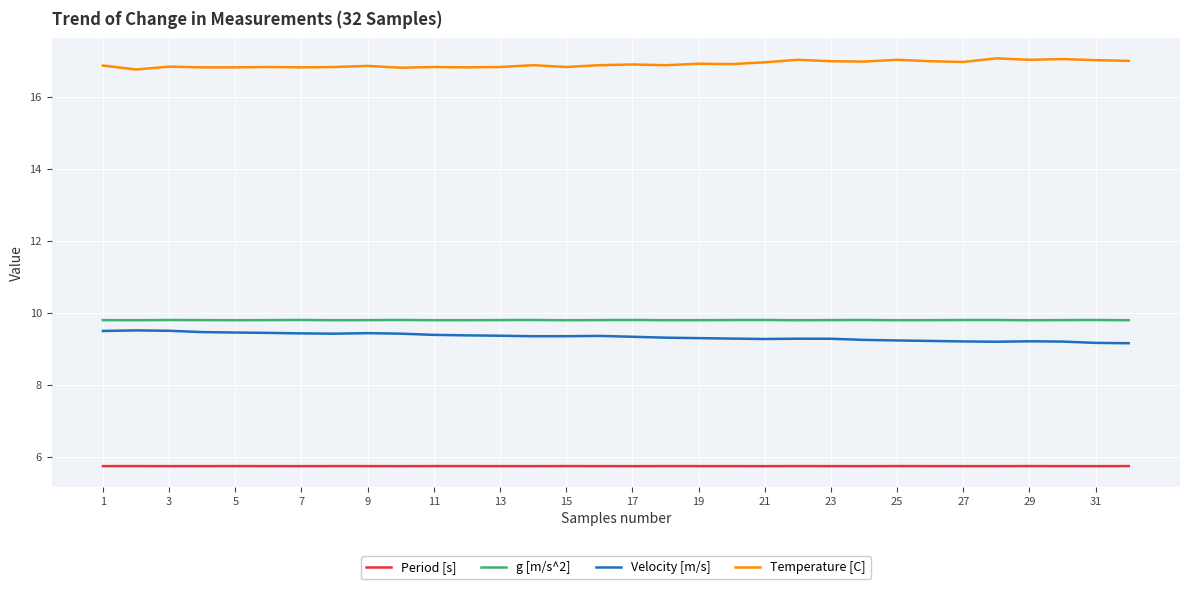

What is the difference between the maximum and minimum values in the Velocity [m/s] series?

0.4